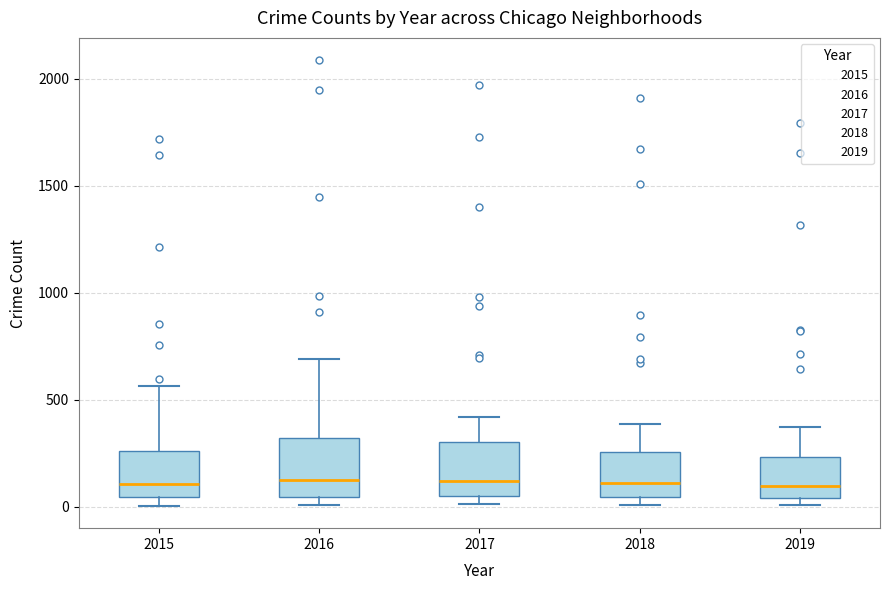

Reading left to right, read every box against the y-axis: the position of its median line, the range the box covers, and the ends of its whiskers. The values are not printed on the chart, so give them approximately, as read against the axis.

2015: median 100, box 50 to 250, whiskers 0 to 550
2016: median 150, box 50 to 300, whiskers 0 to 700
2017: median 100, box 50 to 300, whiskers 0 to 400
2018: median 100, box 50 to 250, whiskers 0 to 400
2019: median 100, box 50 to 250, whiskers 0 to 400